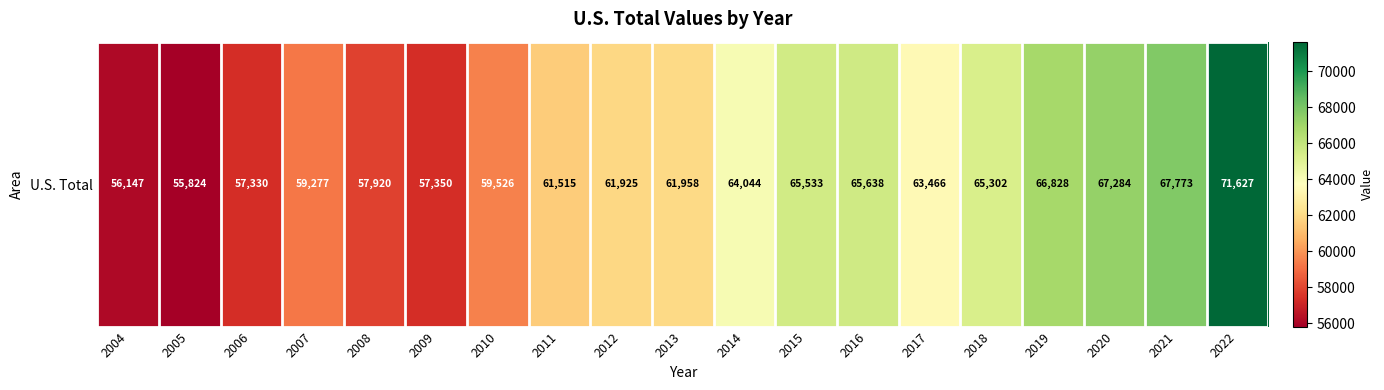

Reading left to right, transcribe all the data shown in this chart.

2004=56147	2005=55824	2006=57330	2007=59277	2008=57920	2009=57350	2010=59526	2011=61515	2012=61925	2013=61958	2014=64044	2015=65533	2016=65638	2017=63466	2018=65302	2019=66828	2020=67284	2021=67773	2022=71627